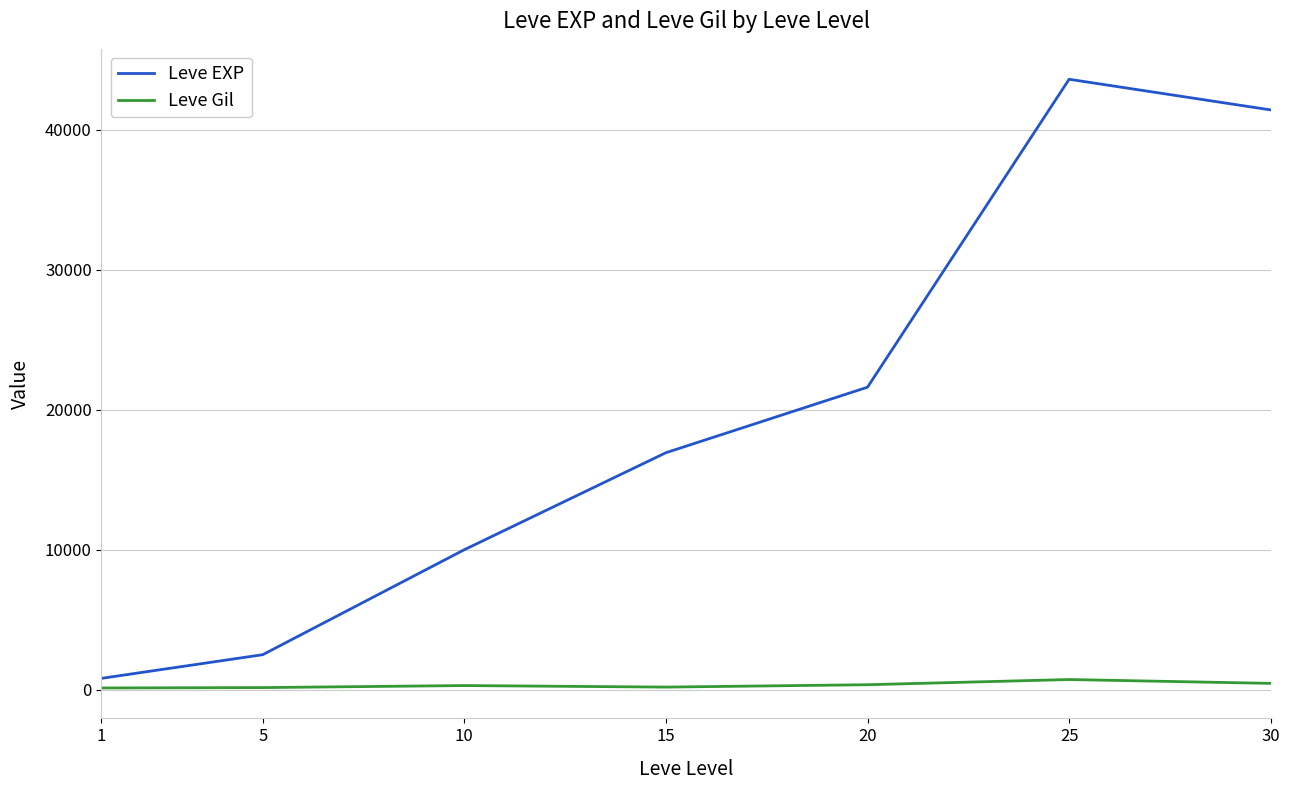

List the series in order of their peak value, highest first.

Leve EXP, Leve Gil